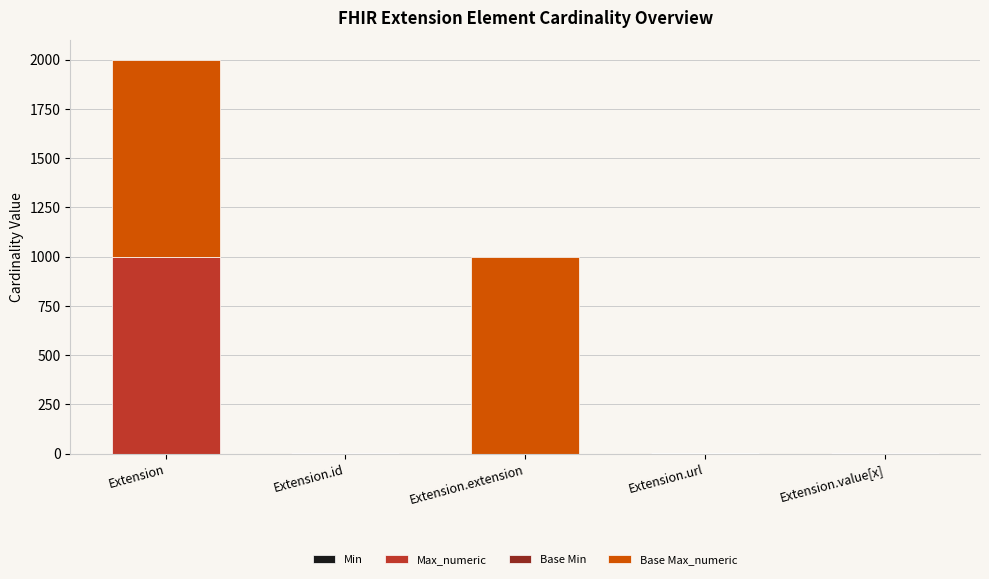

At which category is the sum across all series the highest?

Extension